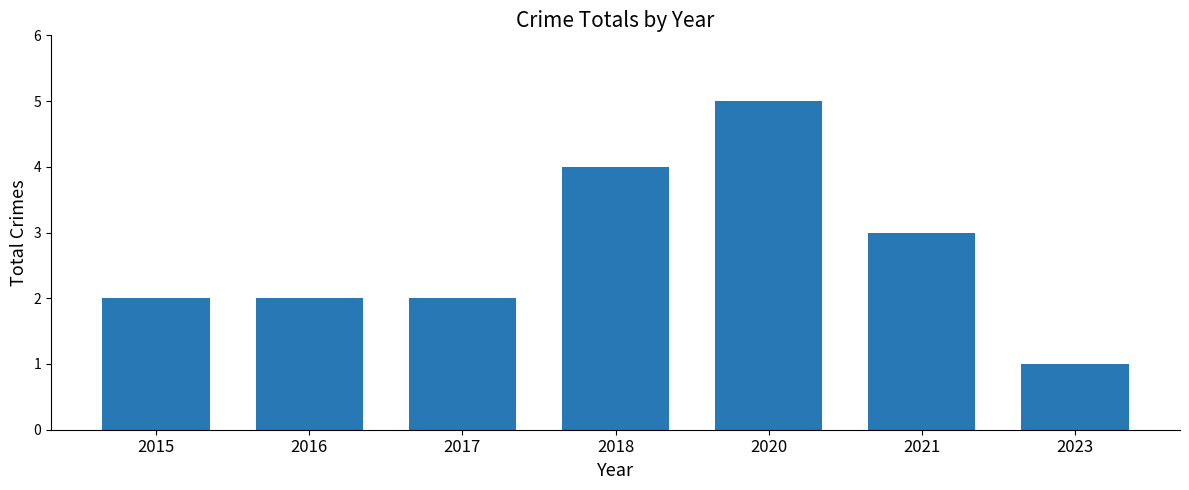

What is the difference between the values at 2021 and 2015?

1